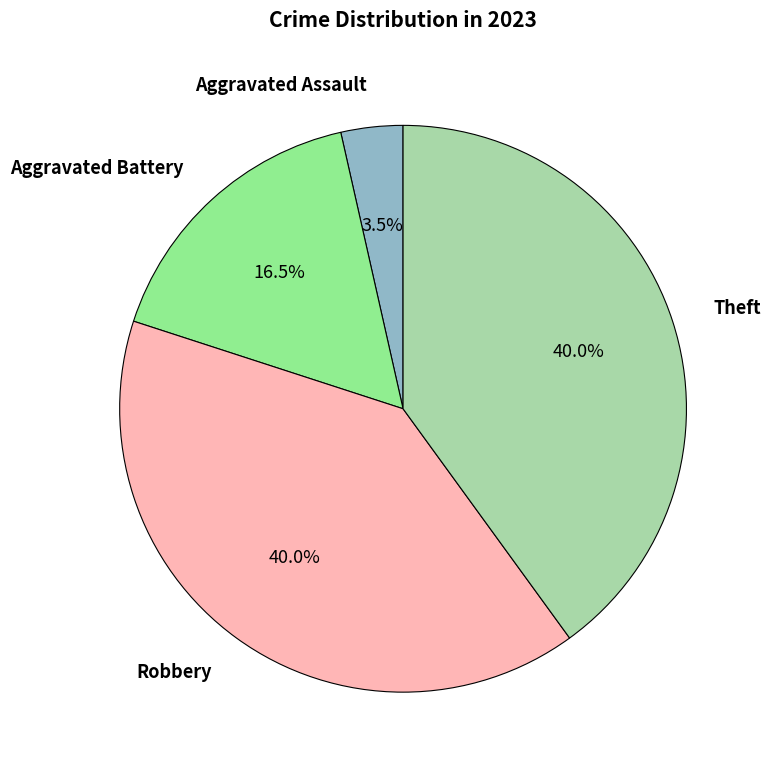

Is there any slice that represents more than half of the pie?

No